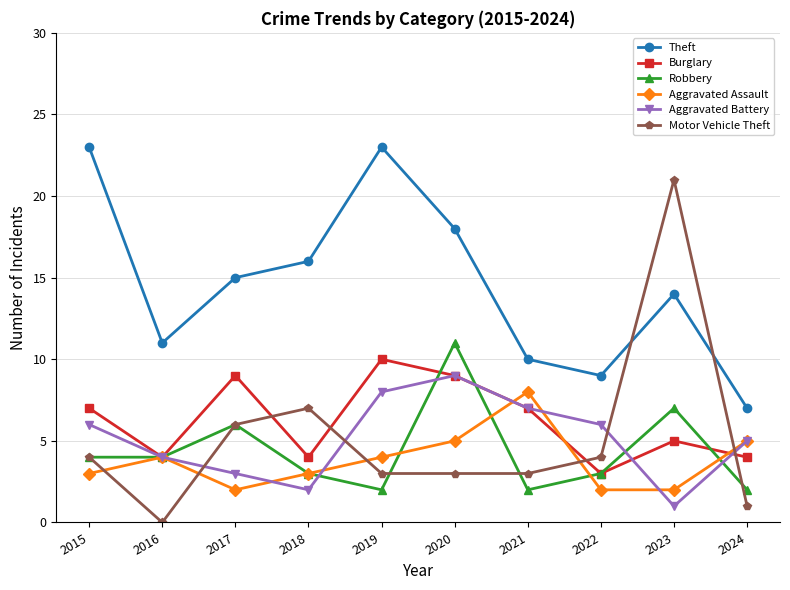

What is the average value of the Motor Vehicle Theft series?

5